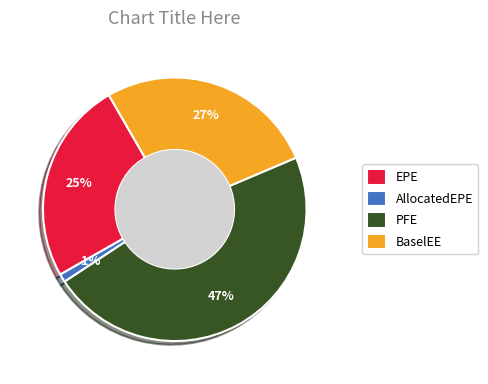

True or false: PFE accounts for 56% of the total.

False